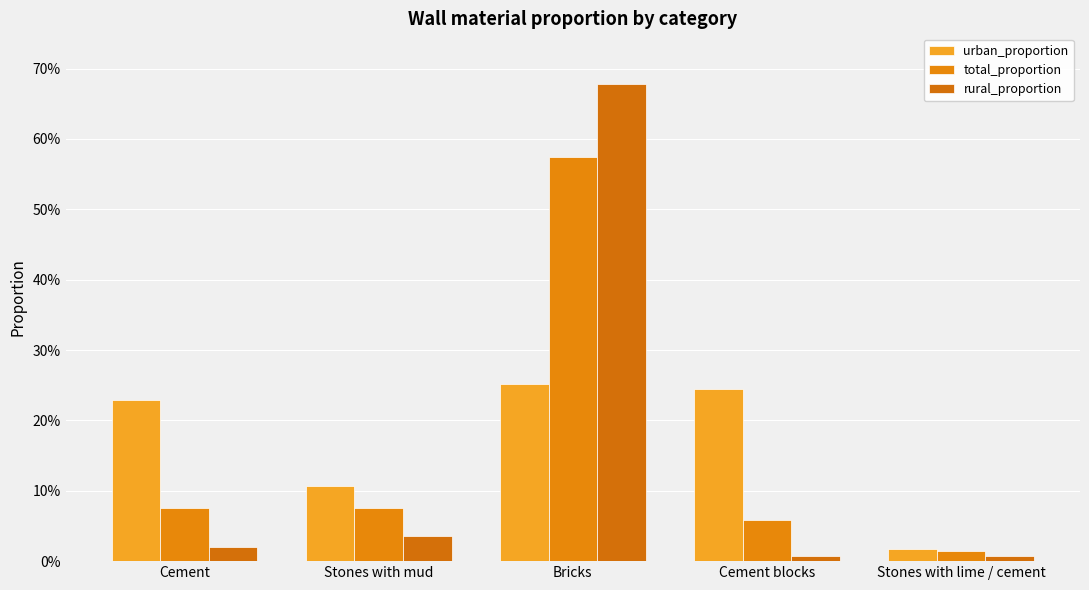

What is the maximum value shown in the chart?

0.7